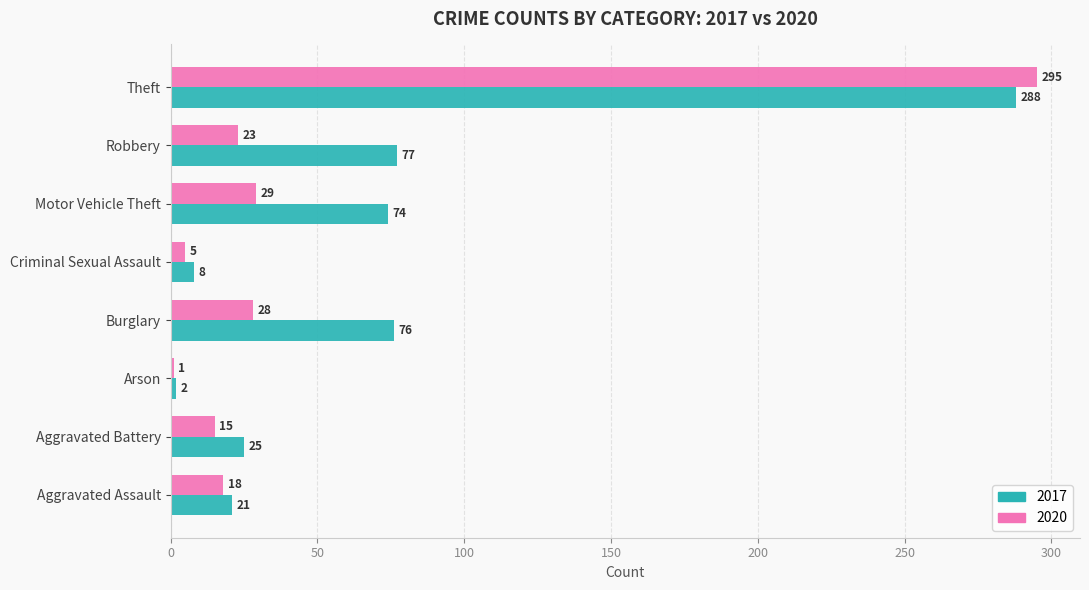

What is the difference between the highest and lowest values at Criminal Sexual Assault?

3